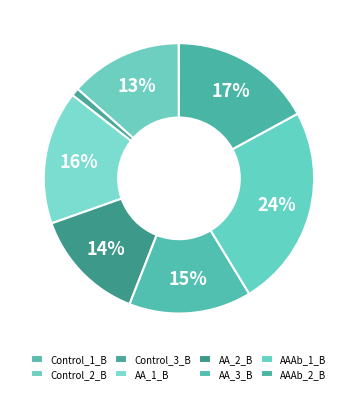

What percentage is NOT represented by Control_2_B?

86.5%